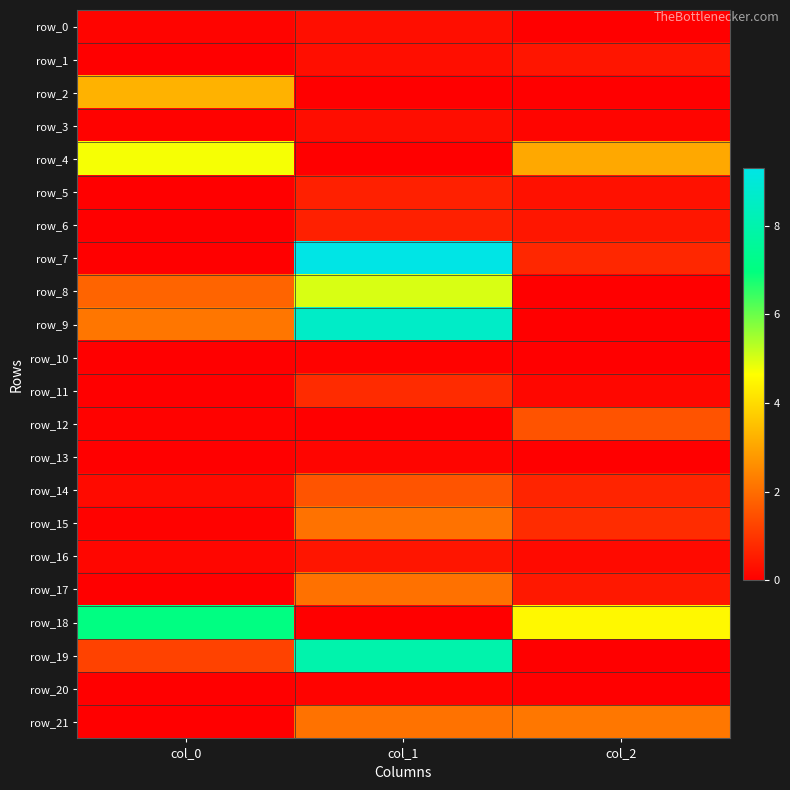

At which category is the sum across all series the highest?

col_1